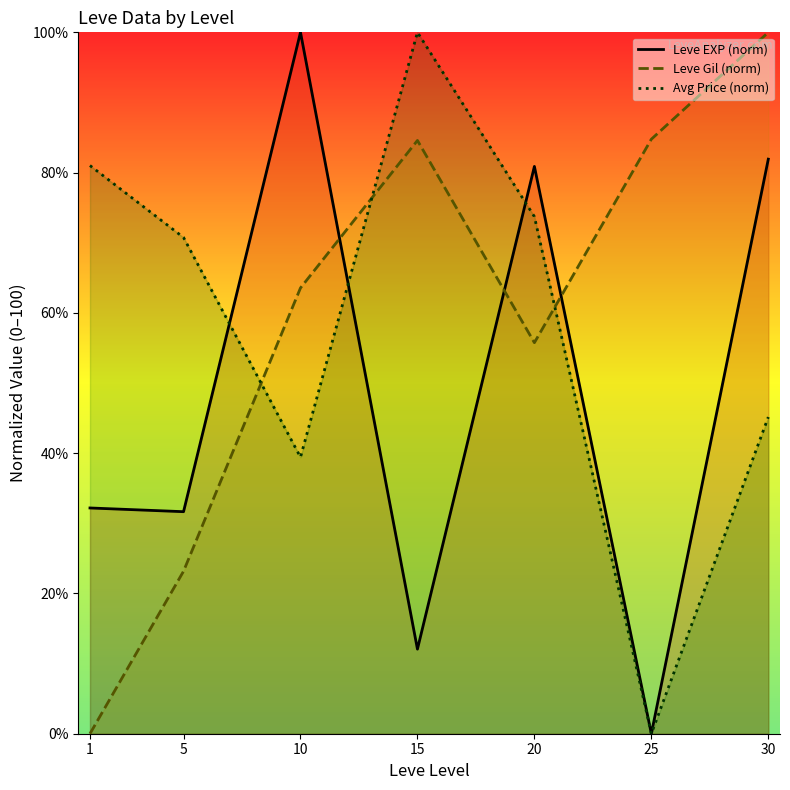

What is the approximate value of Leve Gil (norm) at 5?

23.2